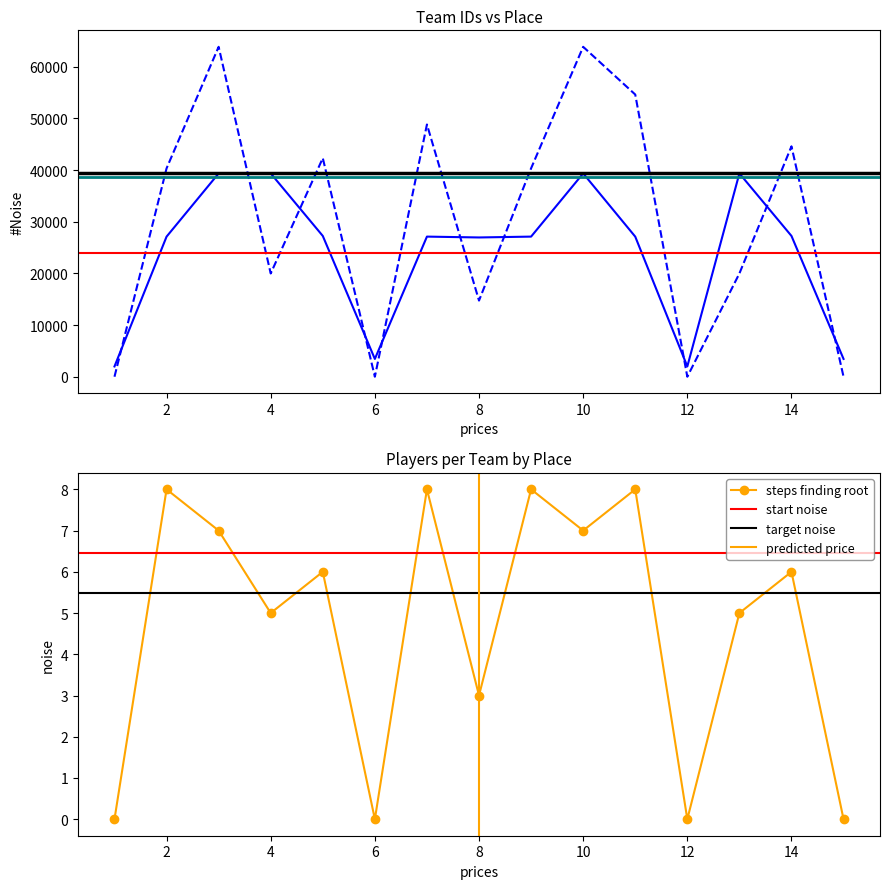

The steps finding root series shows 3 at 8. True or false?

True